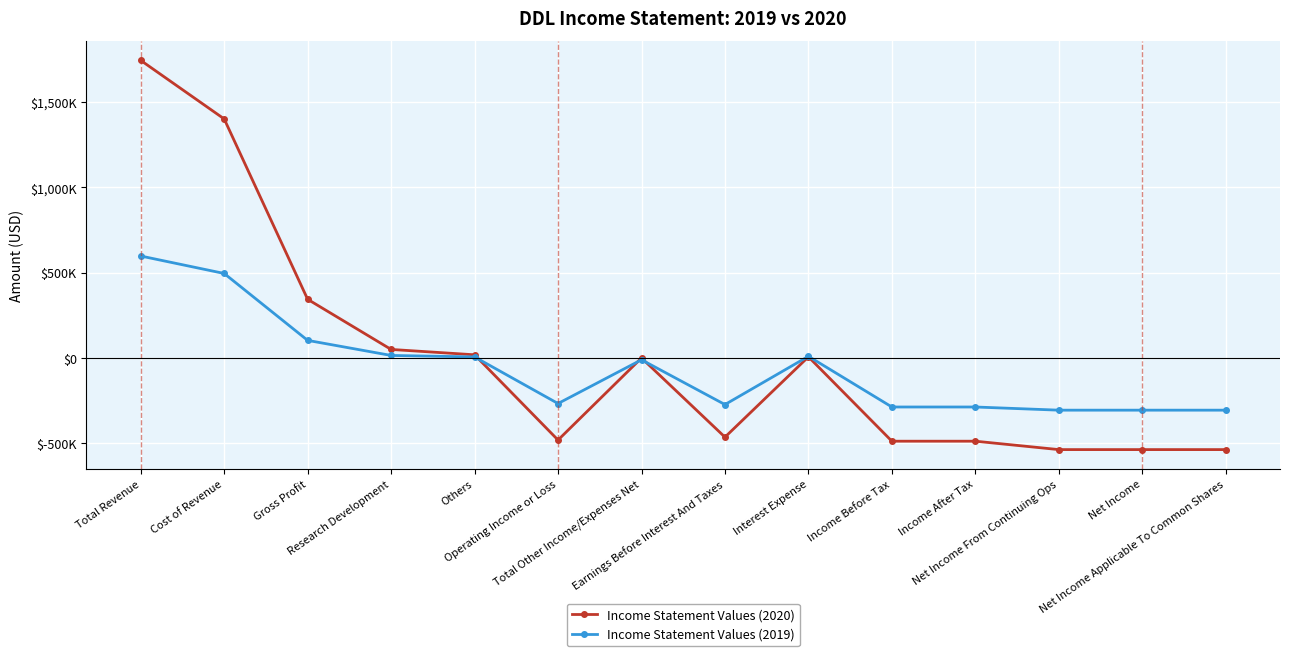

Rank the series by their average value, from lowest to highest.

Income Statement Values (2019), Income Statement Values (2020)